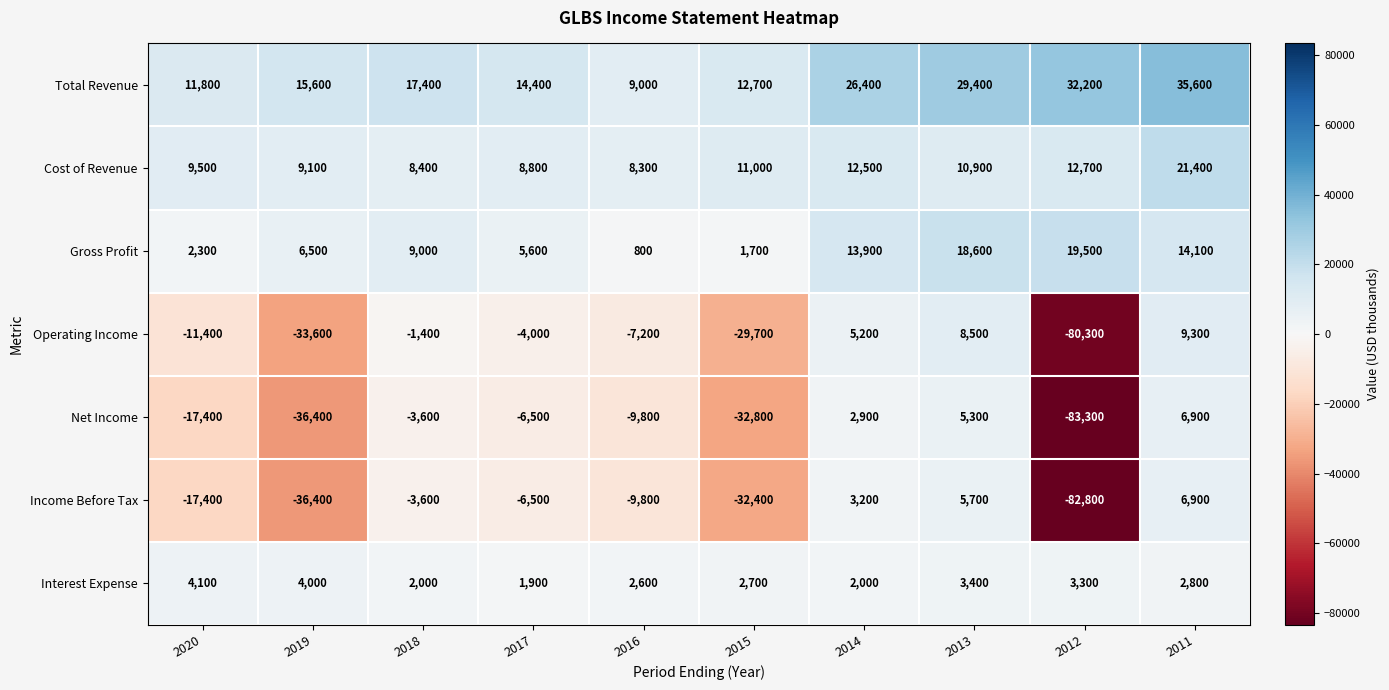

What is the difference between the Income Before Tax values at 2016 and 2013?

15500